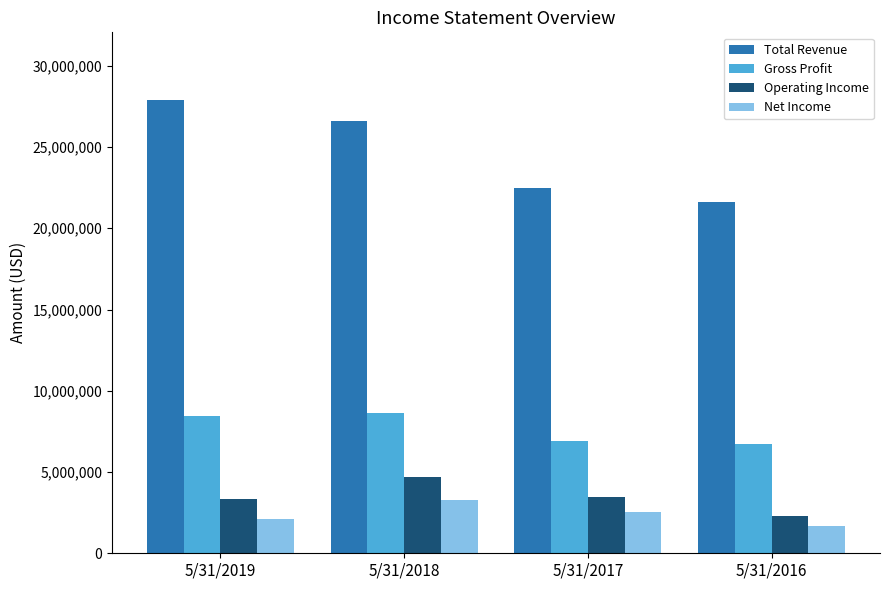

What is the highest value of the Total Revenue series?

27876518